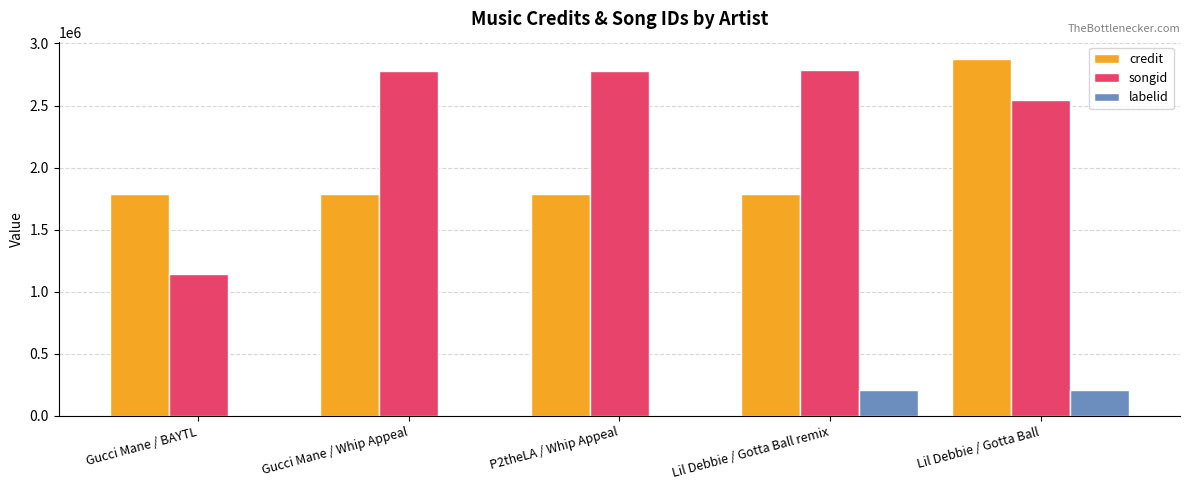

The credit series shows 1057118 at Lil Debbie / Gotta Ball remix. True or false?

False